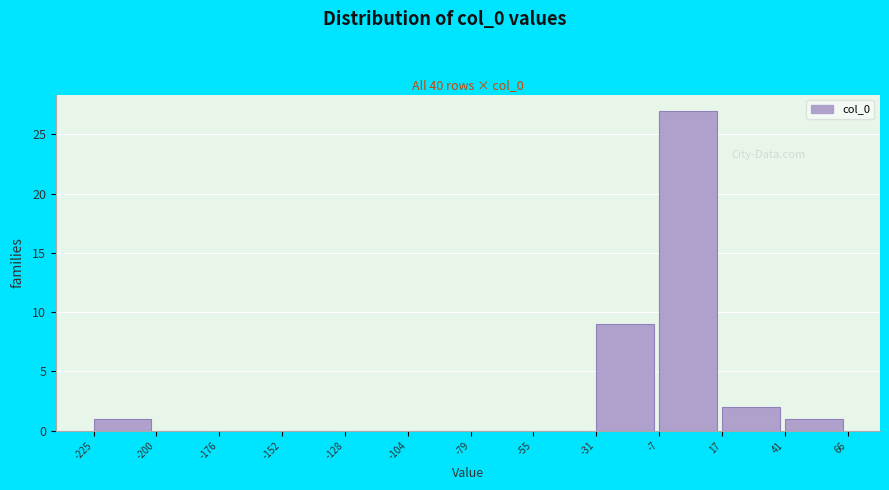

Reading left to right, transcribe this chart: for each bar, give the range it covers on the x-axis and its height. The values are not printed on the chart, so give them approximately, as read against the axis.

-225 to -200: 1
-200 to -176: 0
-176 to -152: 0
-152 to -128: 0
-128 to -104: 0
-104 to -79: 0
-79 to -55: 0
-55 to -31: 0
-31 to -7: 9
-7 to 17: 27
17 to 41: 2
41 to 66: 1